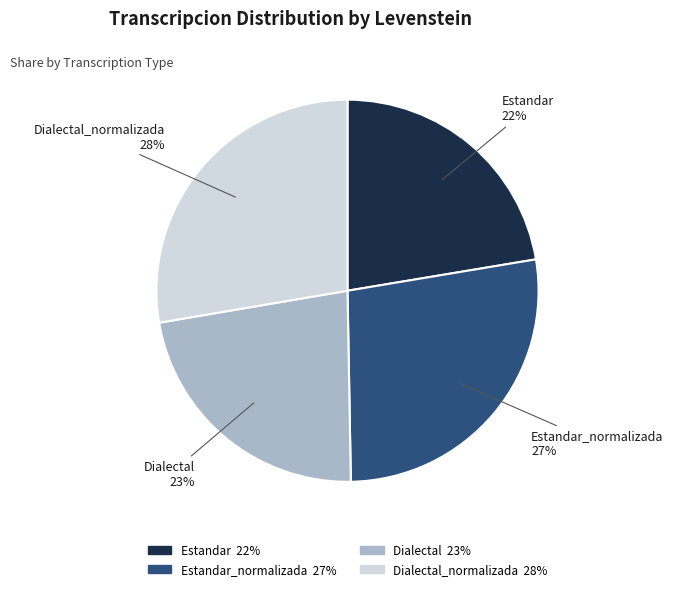

Is it true that Dialectal_normalizada is 28% of the pie?

True